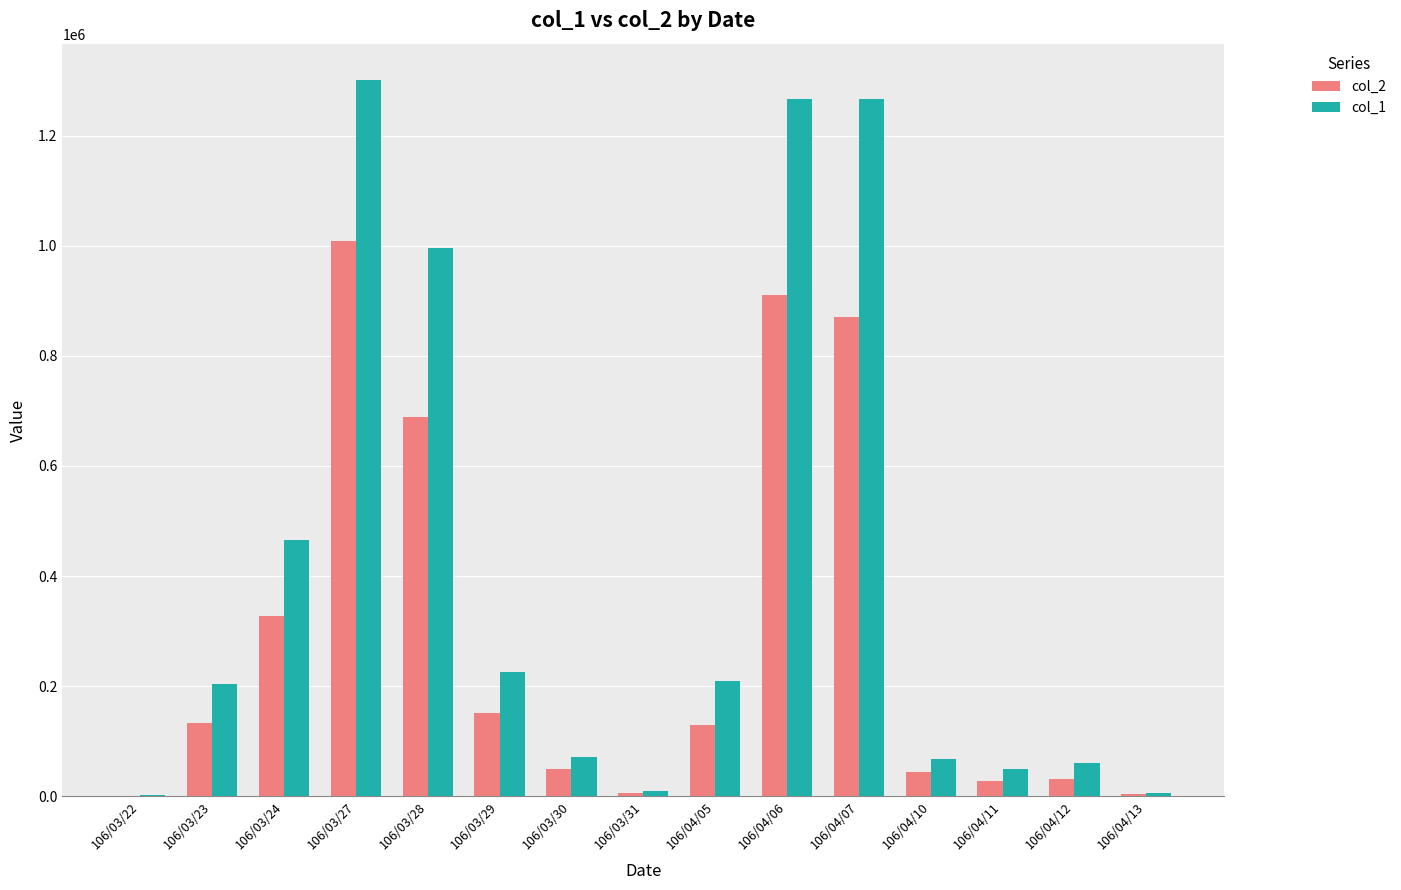

Which series has the largest range (max minus min)?

col_1